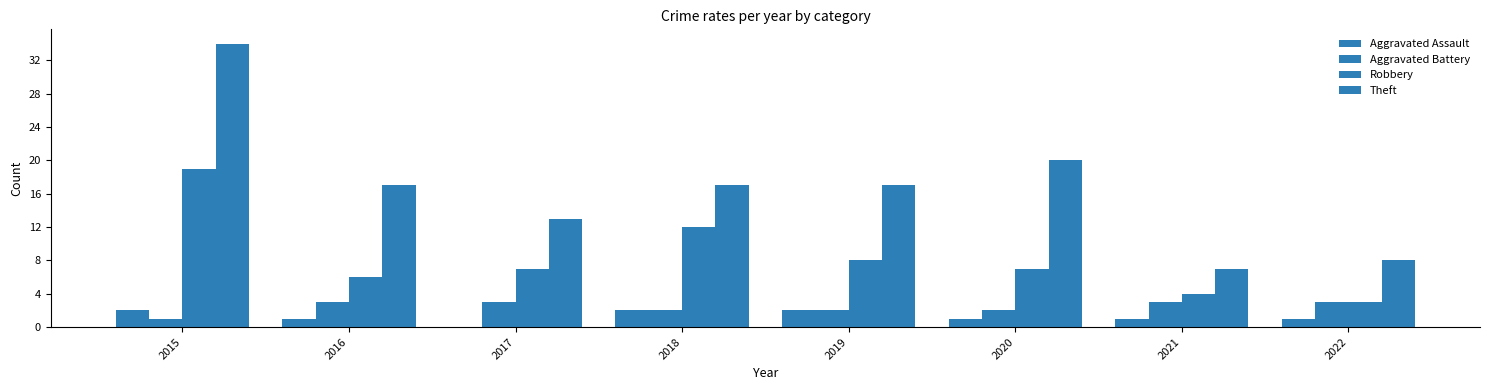

Rank the series at 2020 from highest to lowest value.

Theft, Robbery, Aggravated Battery, Aggravated Assault